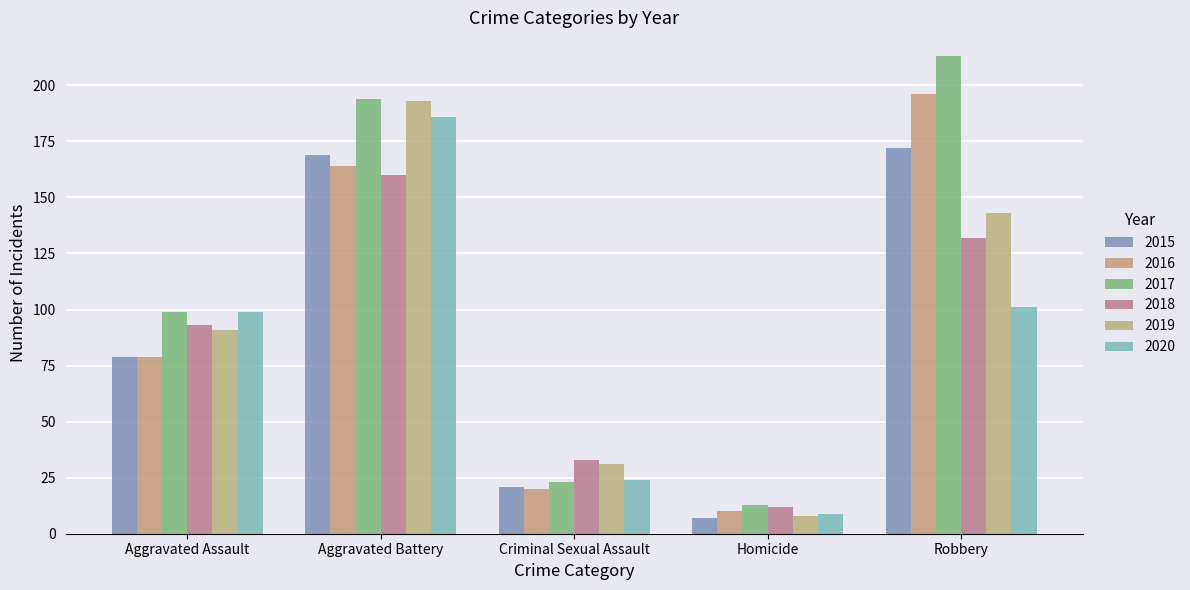

Is it true that 2018 equals 93 at Aggravated Assault?

True